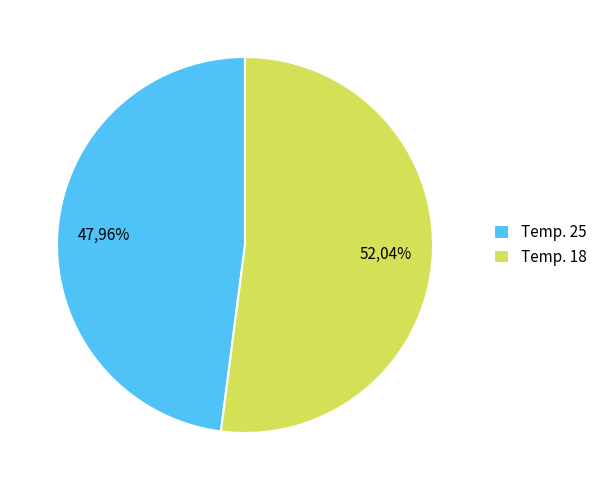

Is 25 the majority of the pie?

No